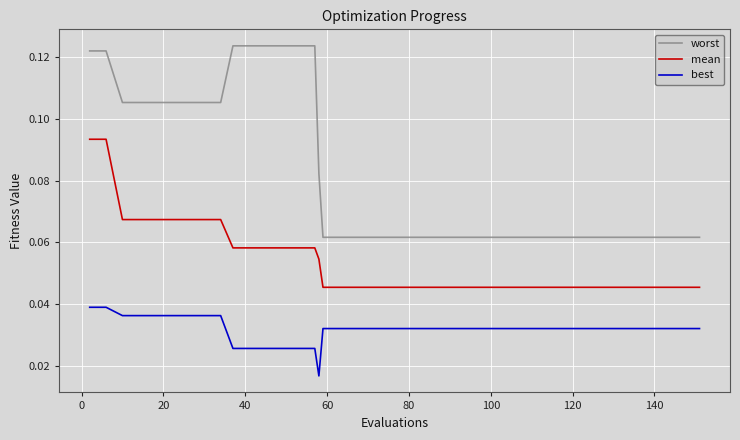

Which series has the largest total across all categories?

worst